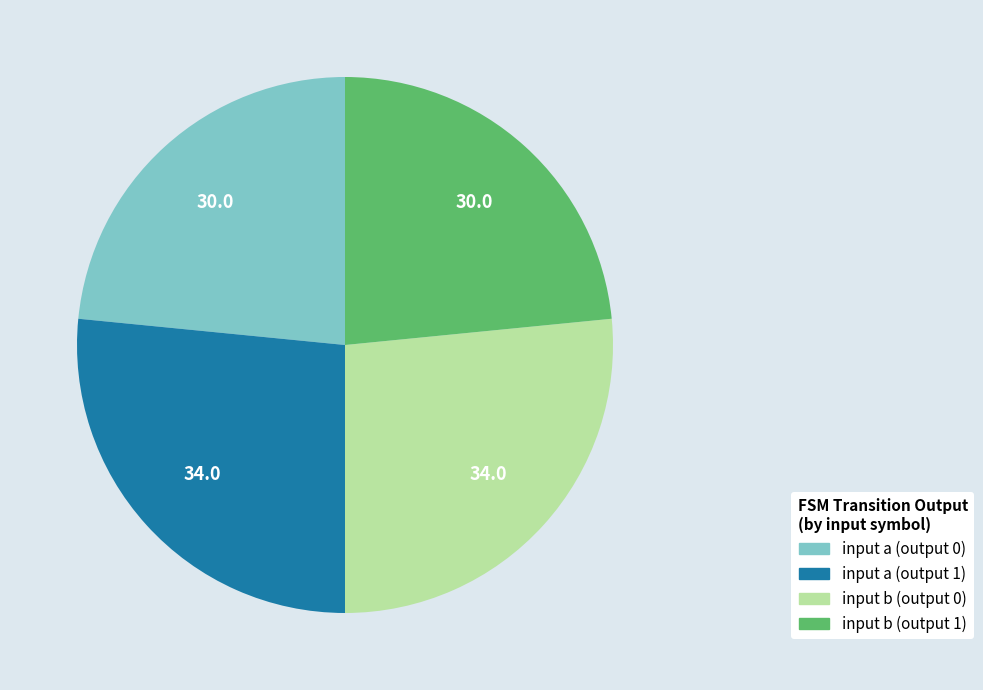

Is it true that input a (output 1) is 37% of the pie?

False